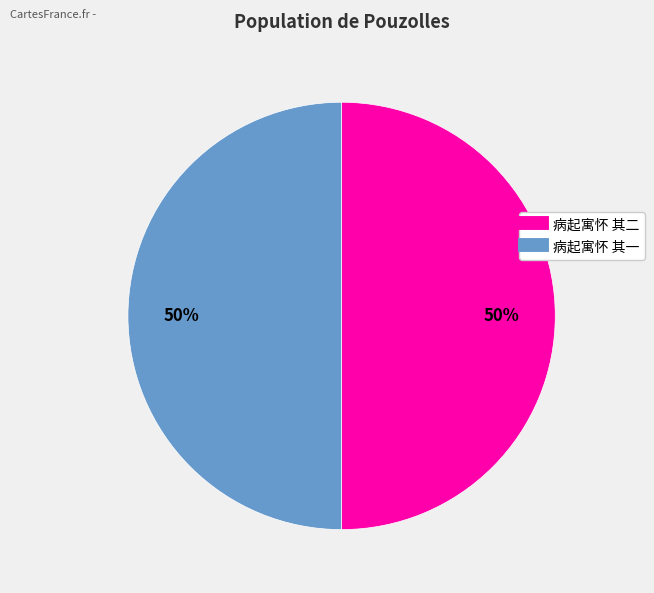

Is the sum of 病起寓怀 其二 and 病起寓怀 其一 greater than half?

Yes